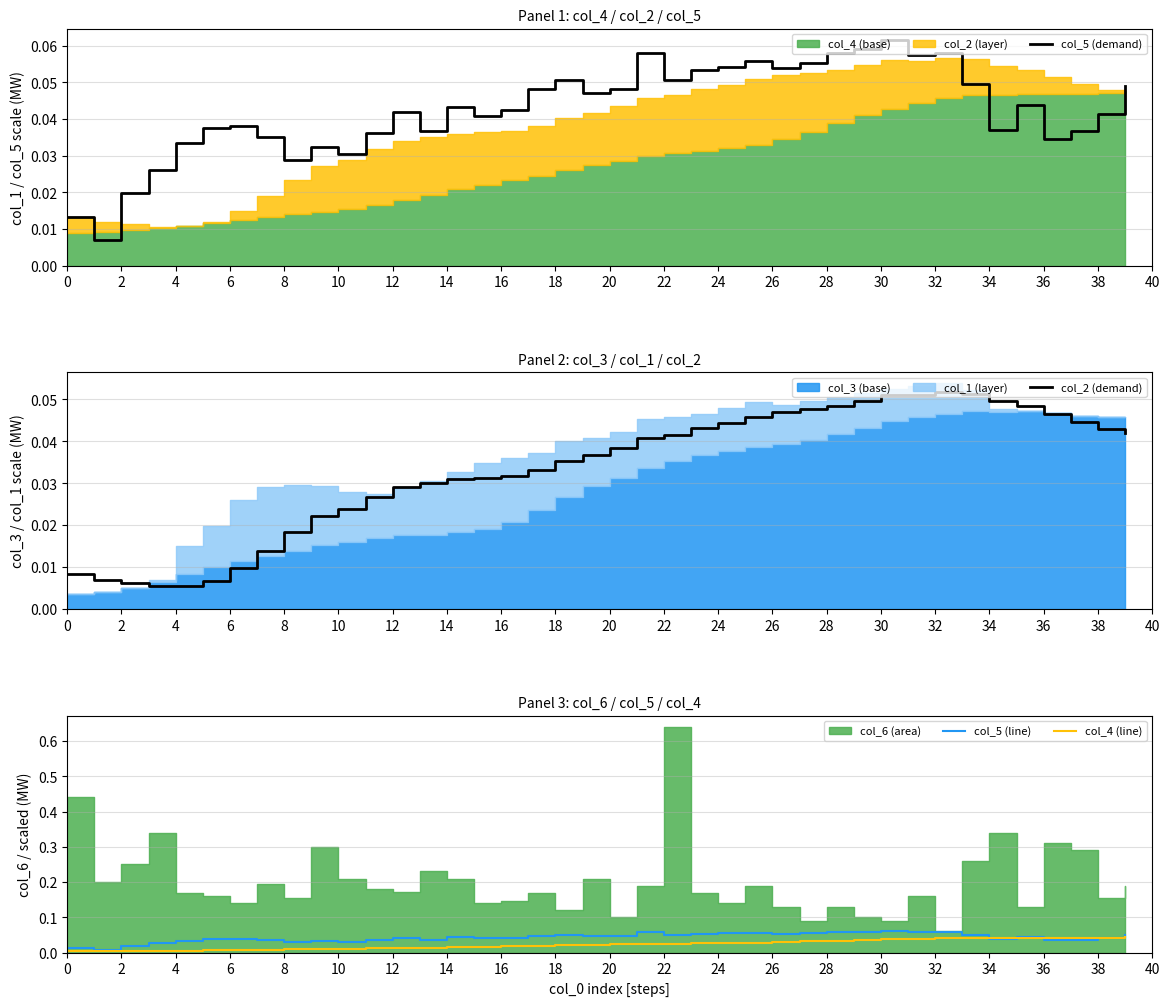

What is the sum of the col_2 (demand) values at 31 and 14?

0.1